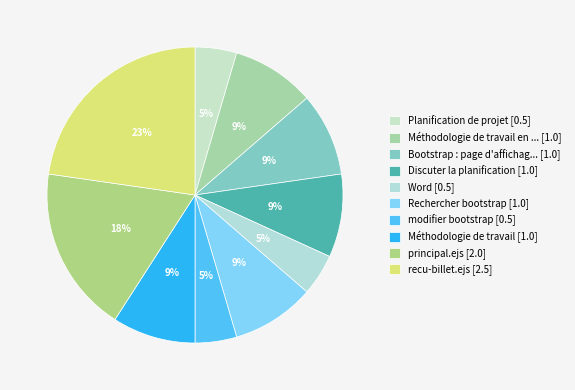

How many slices are in this pie chart?

10